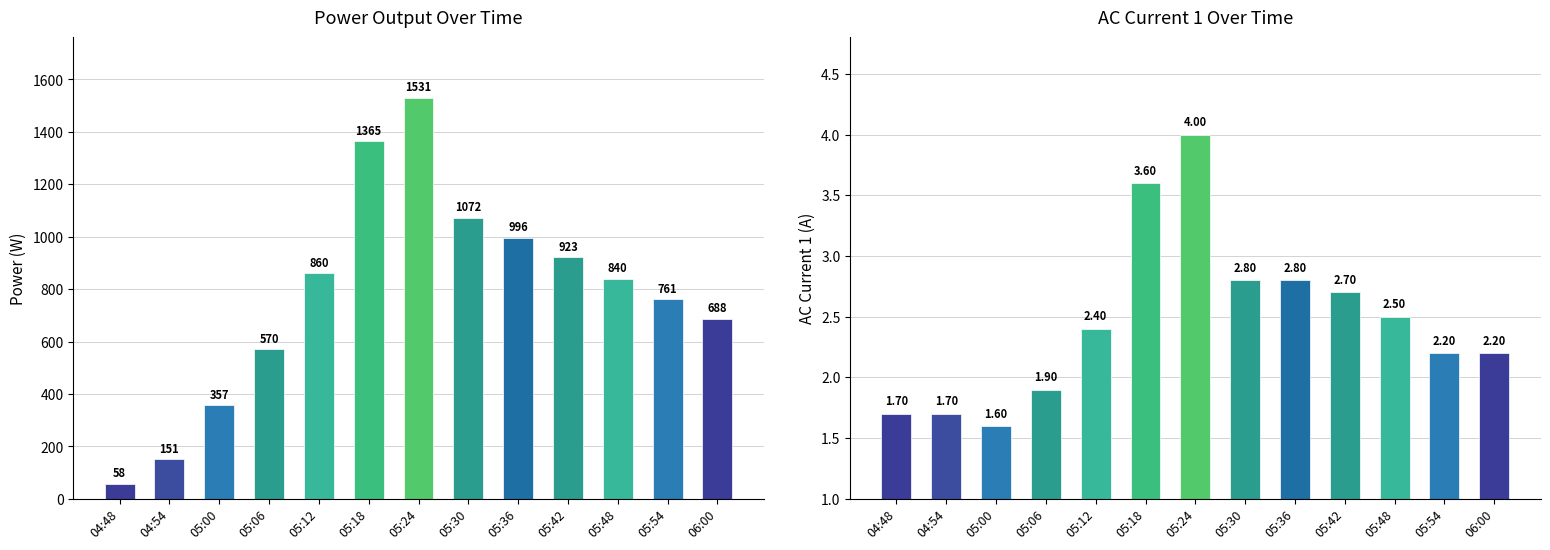

Which series has the largest total across all categories?

Power(W)